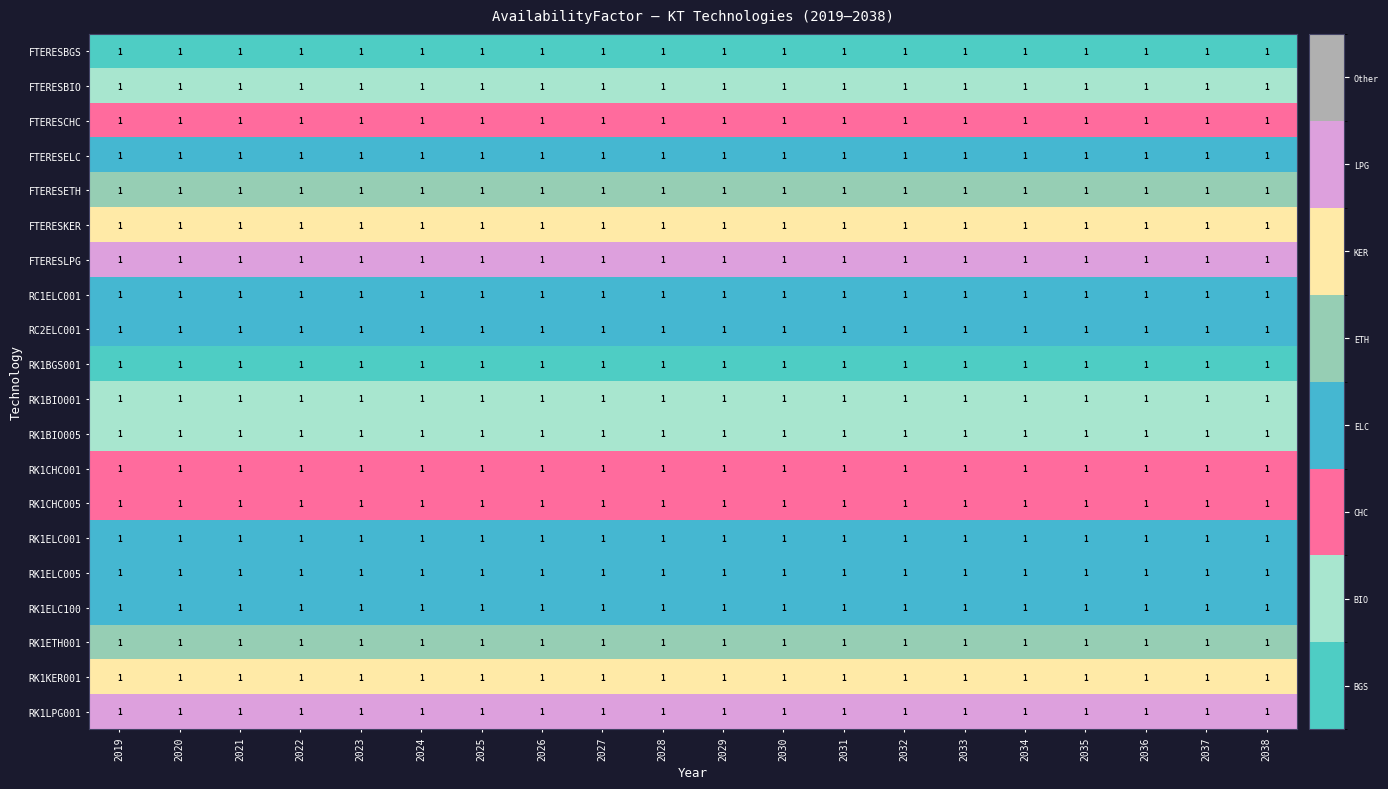

At which category does the chart reach its peak across all series?

2019